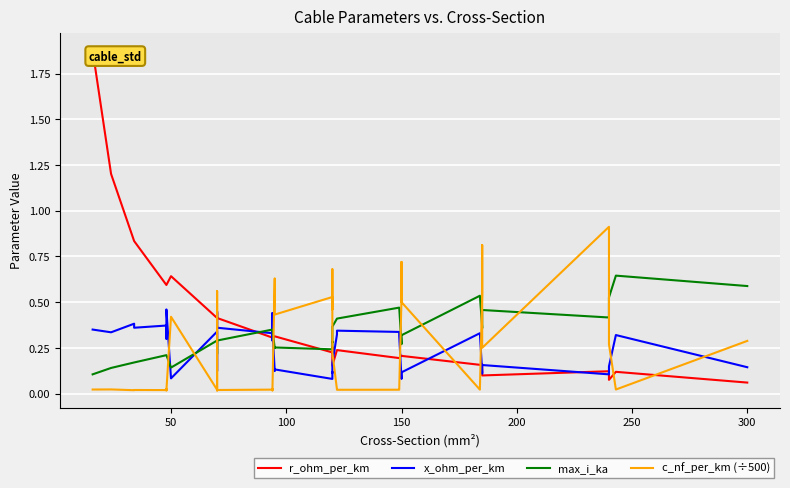

What are all the series names shown in the legend?

r_ohm_per_km, x_ohm_per_km, max_i_ka, c_nf_per_km (÷500)